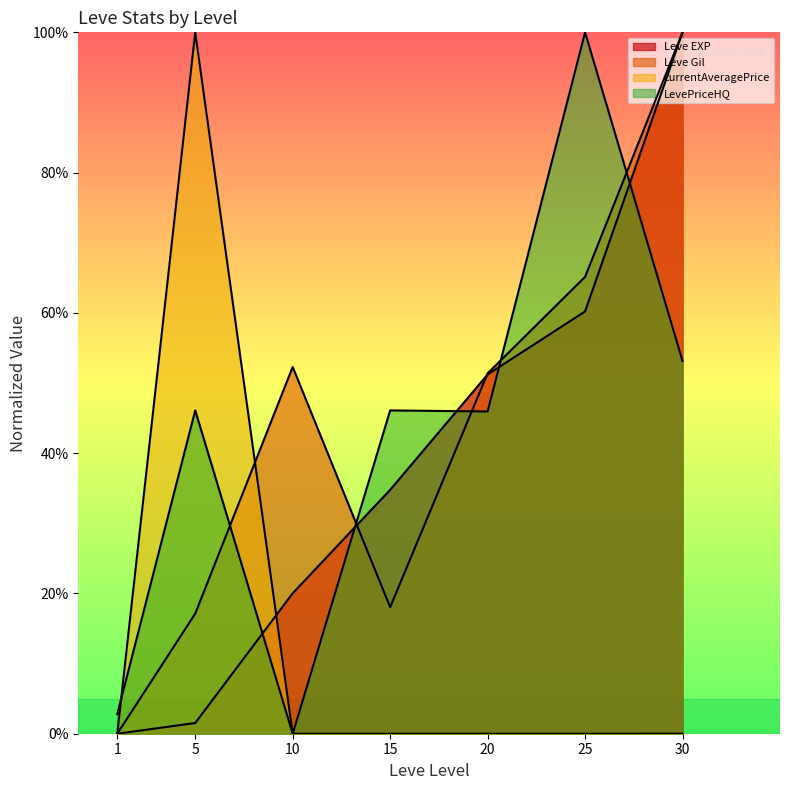

Does the chart display data point markers on the line(s)?

No